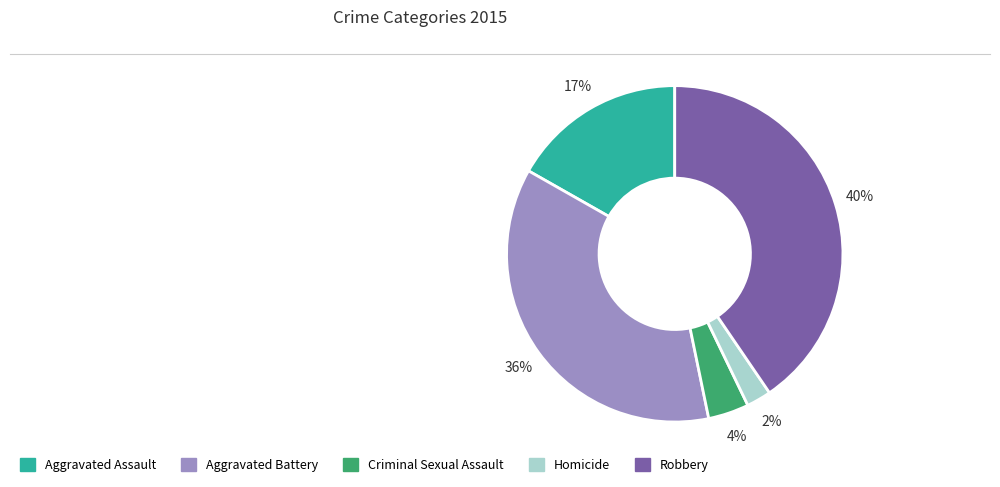

Is there any slice that represents more than half of the pie?

No